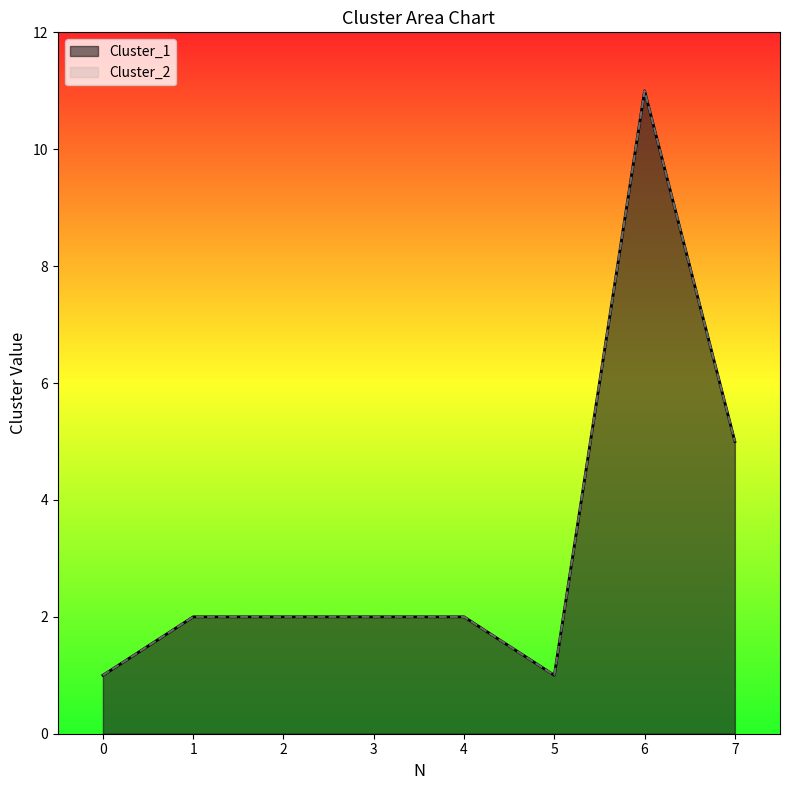

Between 4 and 0, which is larger?

4